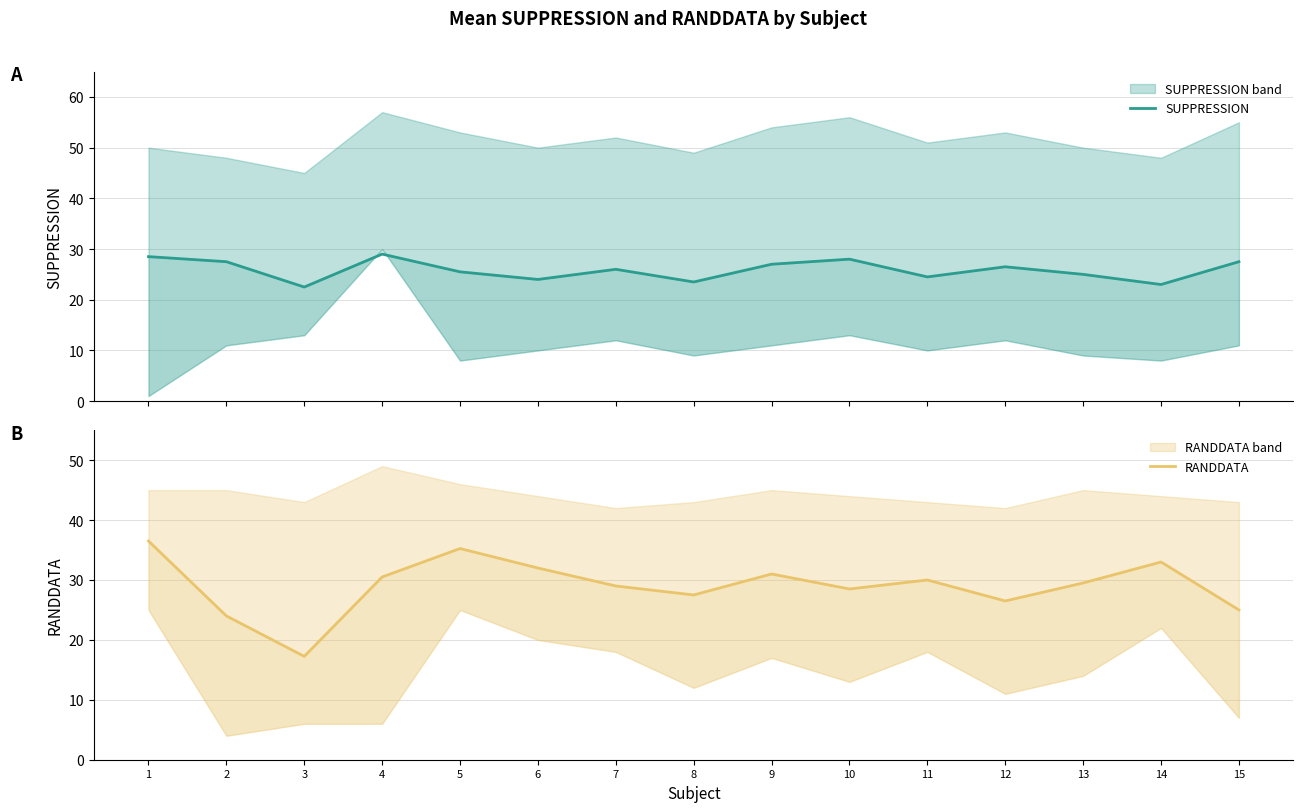

At which label does SUPPRESSION reach its minimum?

3